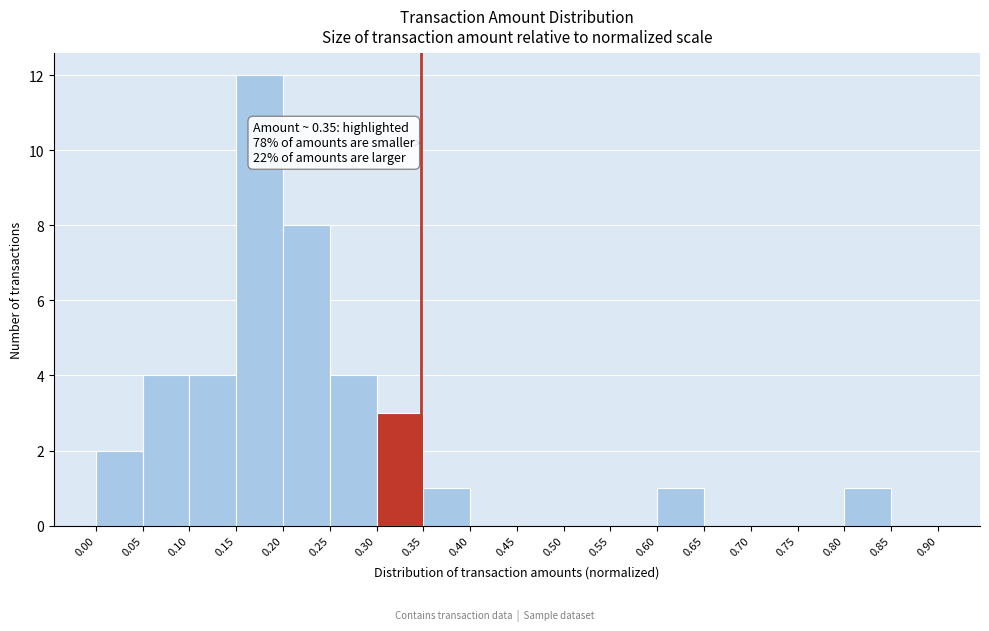

Over which range of the x-axis is the bar tallest?

0.15 to 0.20